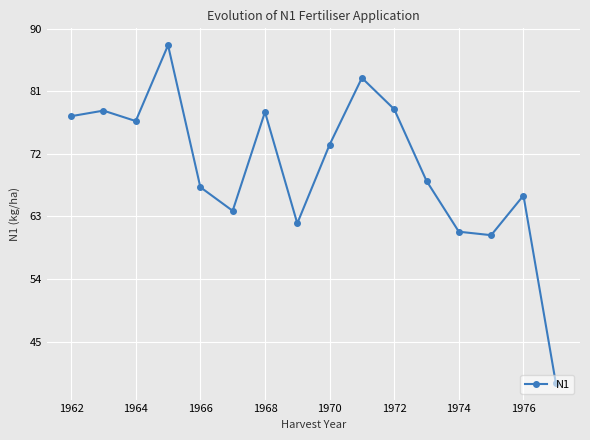

What is the average value?

70.0